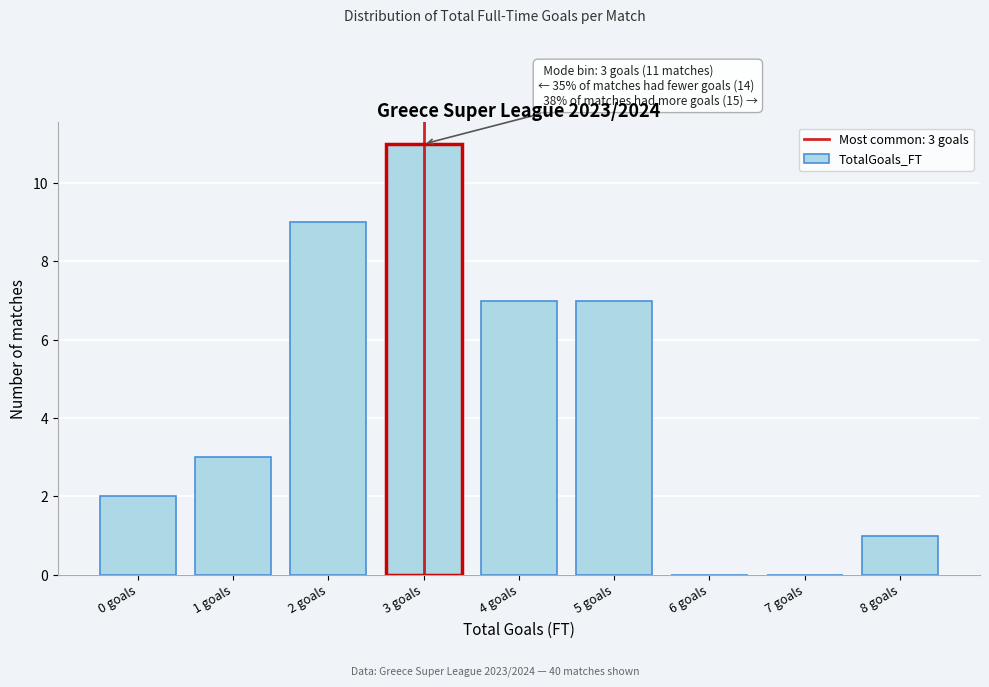

Reading left to right, extract all data points from this chart.

0 goals=2	1 goals=3	2 goals=9	3 goals=11	4 goals=7	5 goals=7	6 goals=0	7 goals=0	8 goals=1